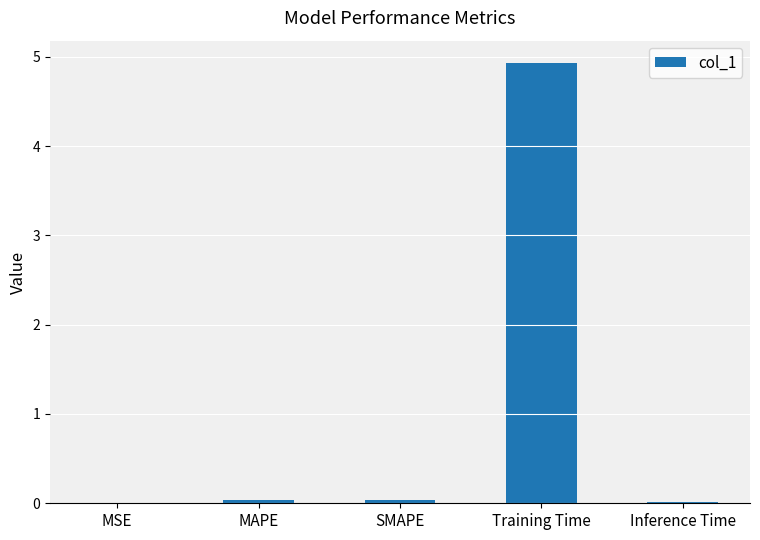

What is the sum of the values at Training Time and MAPE?

5.0